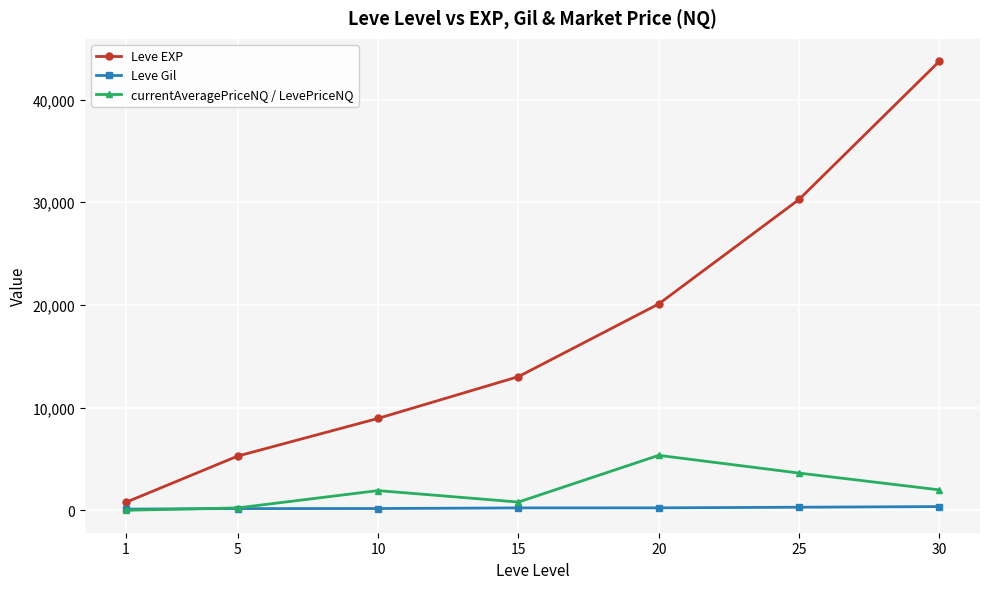

Which series has the largest total across all categories?

Leve EXP